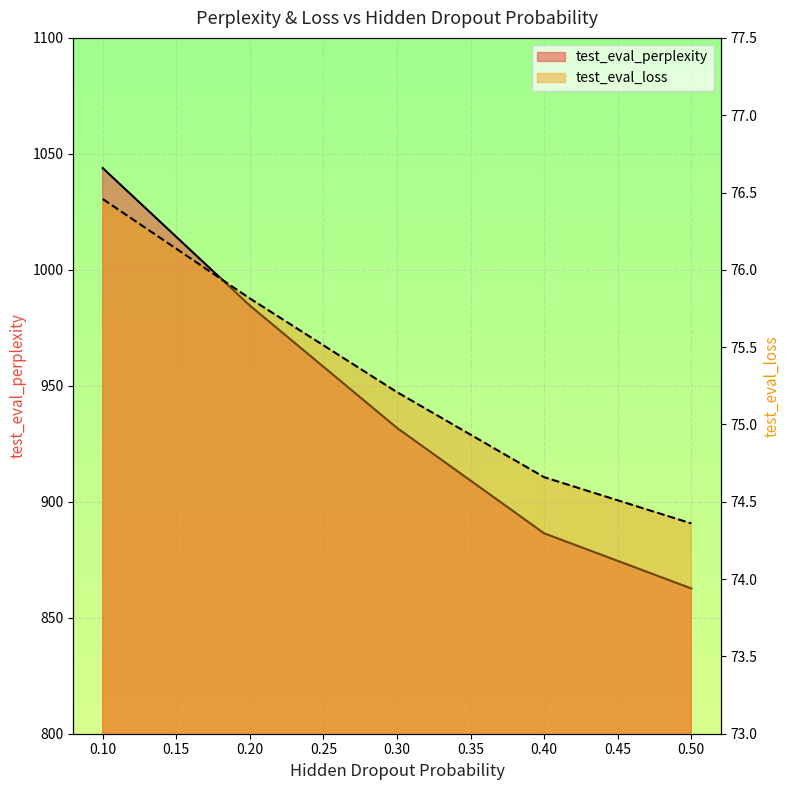

At how many categories does at least one series exceed 1024?

1